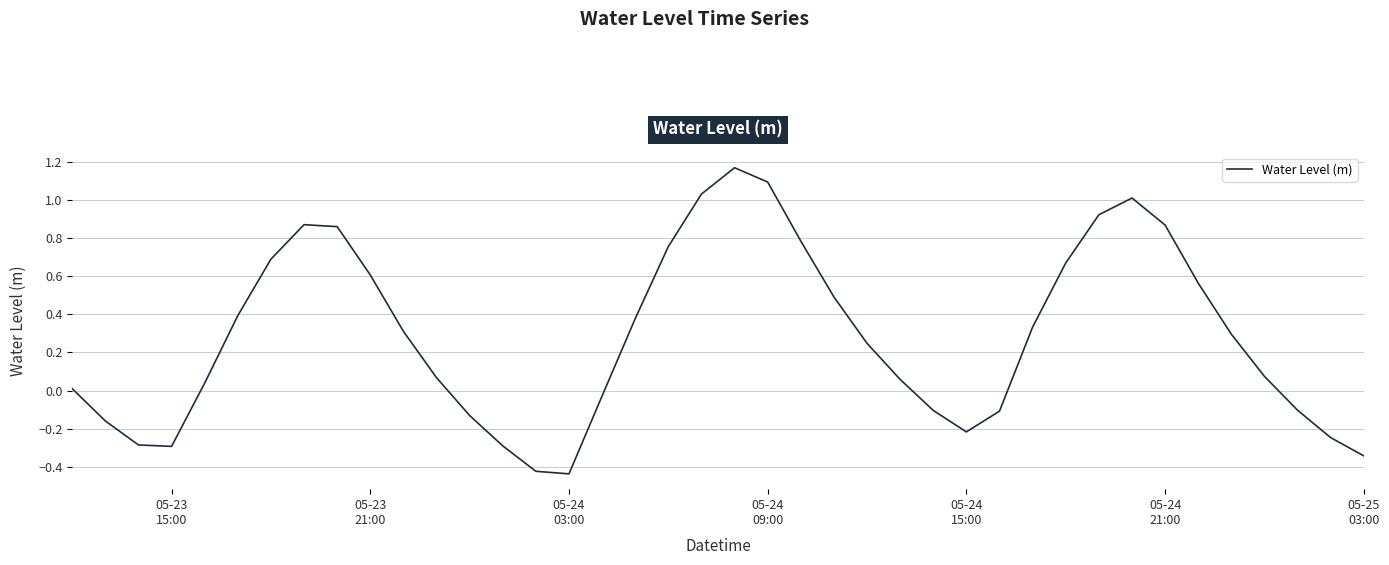

What is the difference between the maximum and minimum values?

1.6